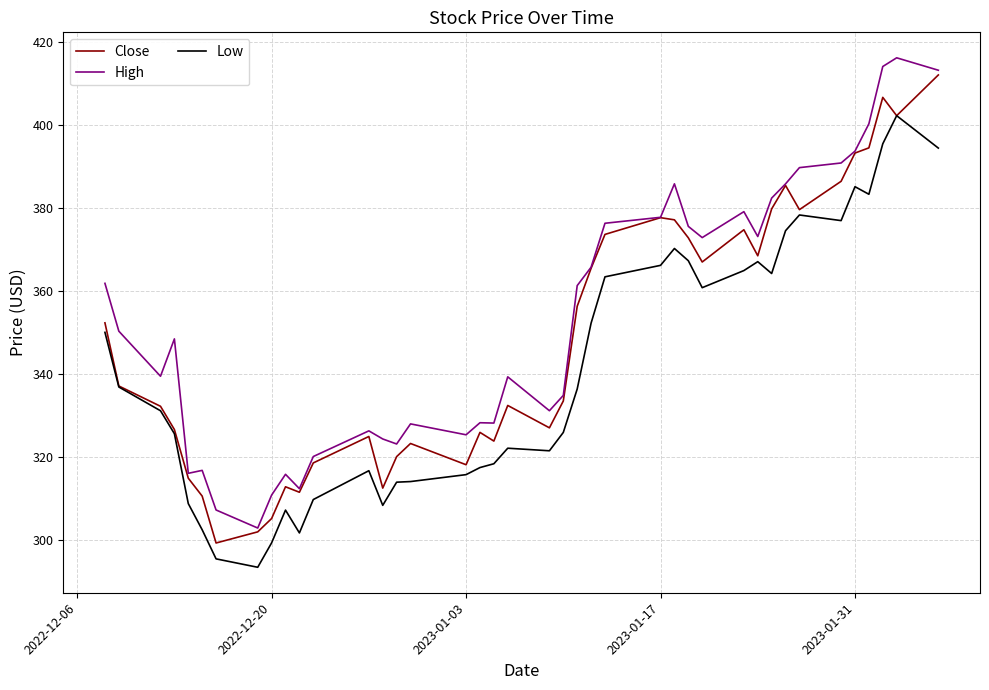

Rank the series by their average value, from highest to lowest.

High, Close, Low